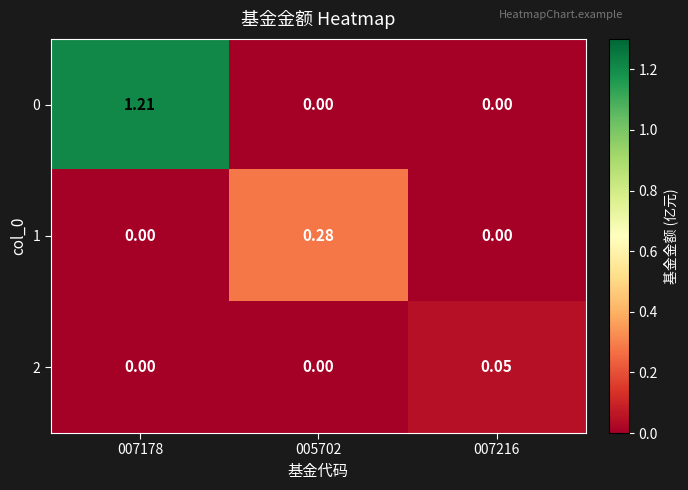

Is the value of 0 at 005702 greater than the value of 2 at 007216?

No